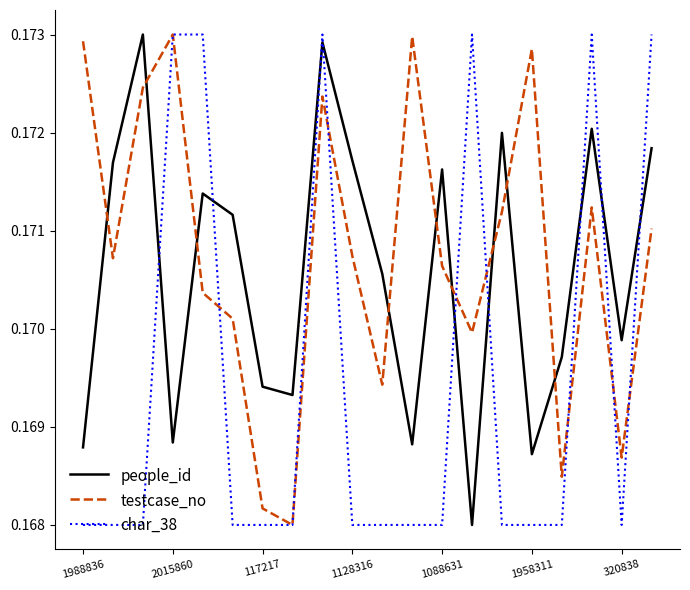

What is the sum of all testcase_no values?

3.4